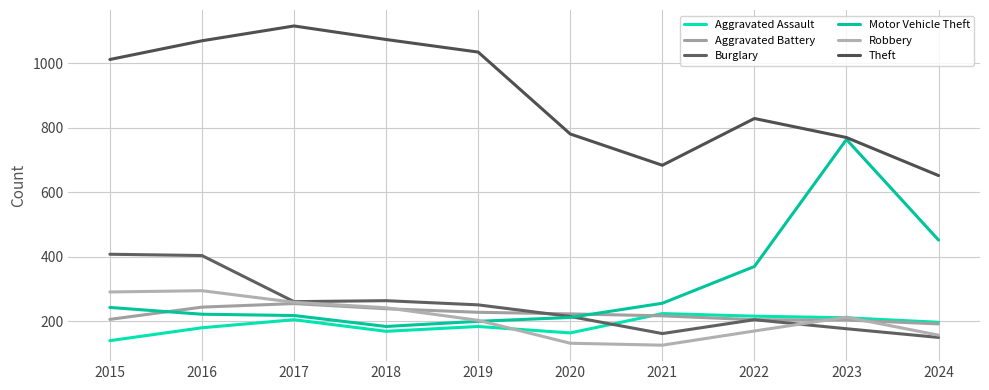

The value of Motor Vehicle Theft at 2023 is 319. True or false?

False